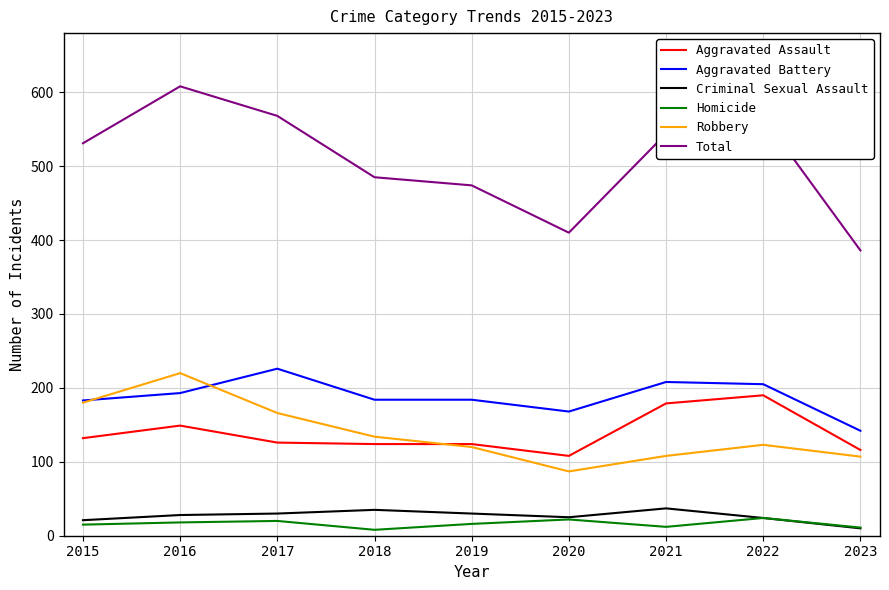

Is it true that Criminal Sexual Assault equals 30 at 2017?

True